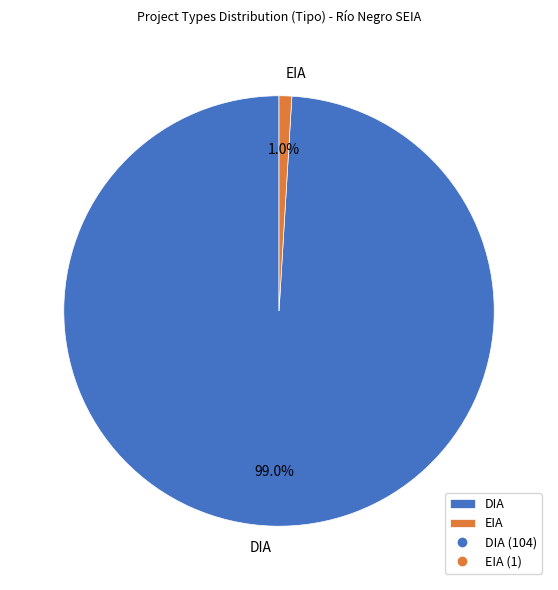

Which slice is the largest?

DIA